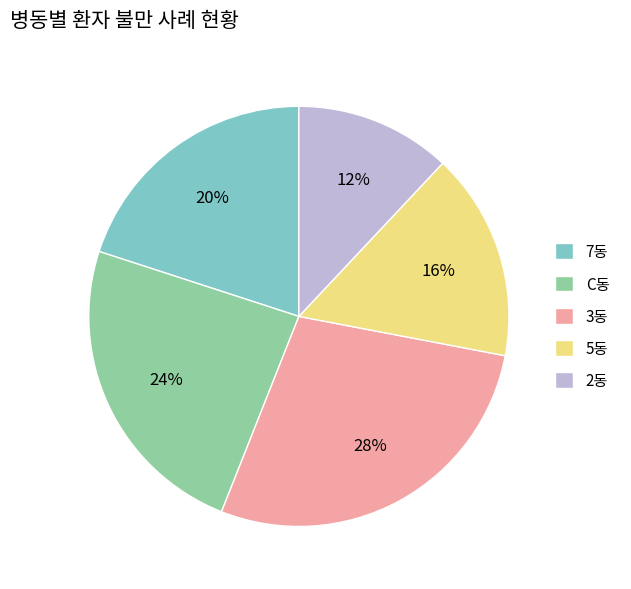

Is the sum of 2동 and 5동 greater than half?

No